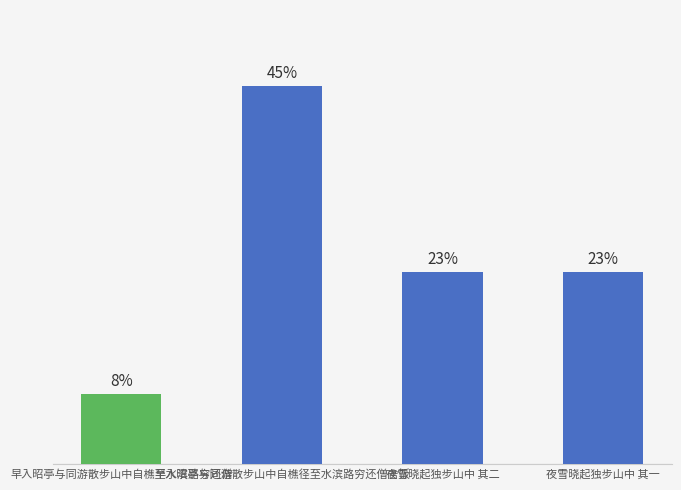

What is the ratio of the value at 早入昭亭与同游散步山中自樵至水滨路穷还僧 to the value at 夜雪晓起独步山中 其二?

0.4